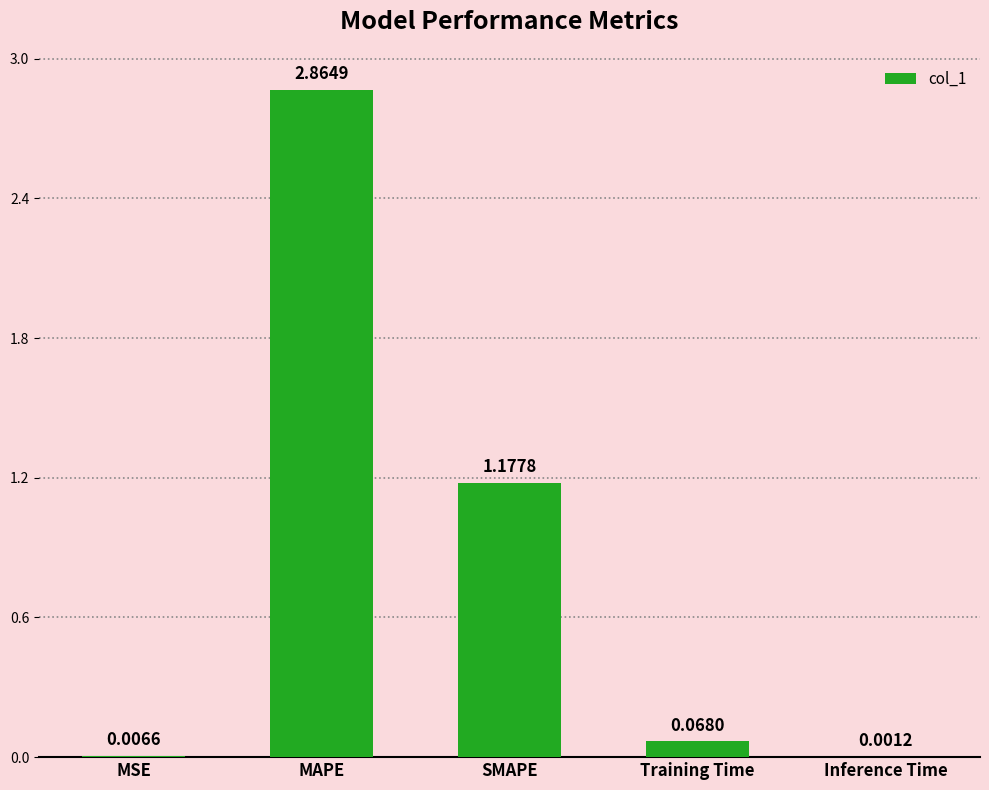

Where is the data nearest to the value 1?

SMAPE